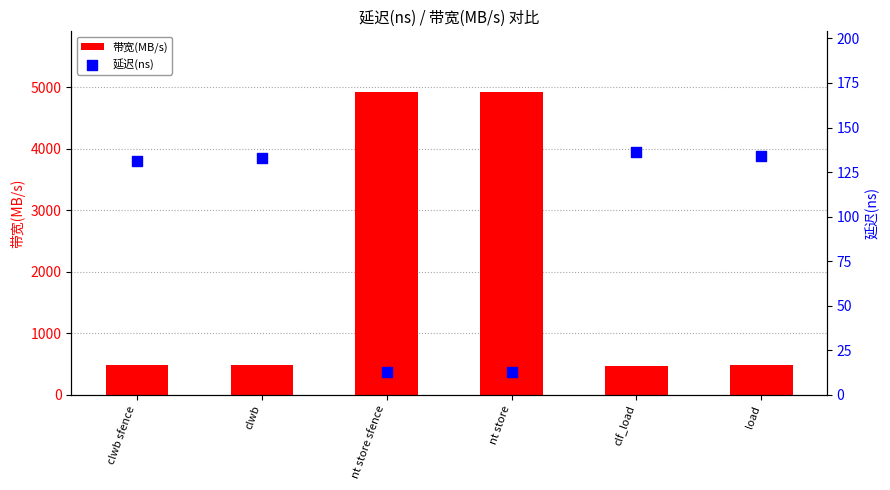

Which series reaches the maximum Y coordinate?

带宽(MB/s)